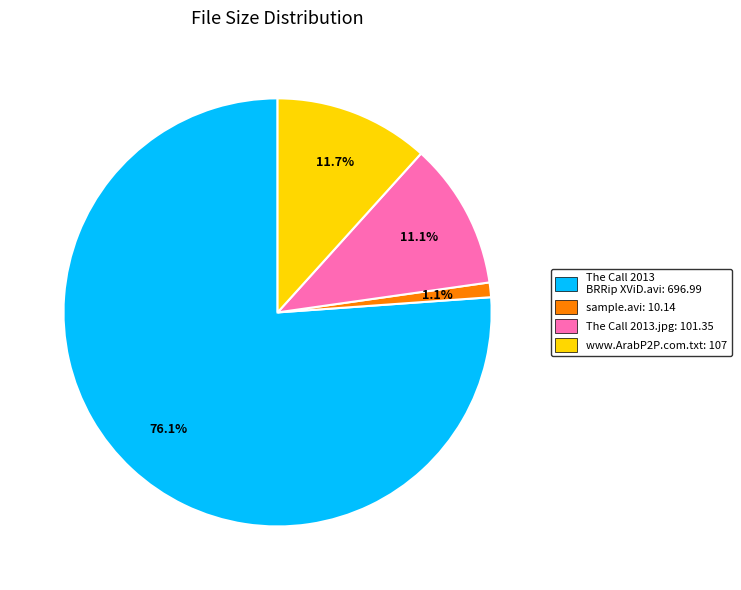

Is there a majority slice in this chart?

Yes